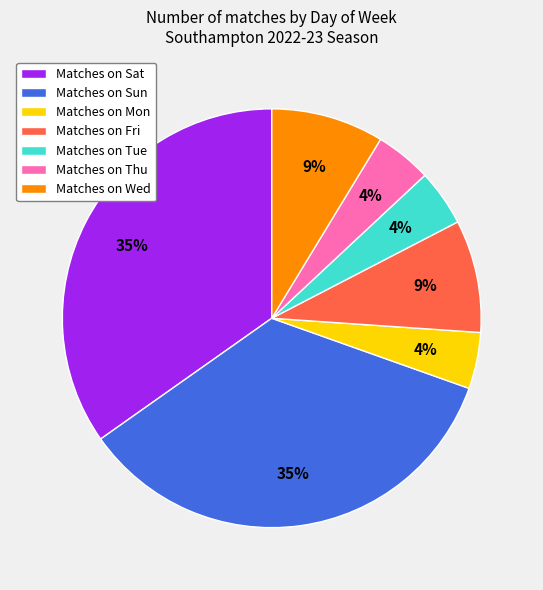

Which has a higher value, Matches on Mon or Matches on Sat?

Matches on Sat